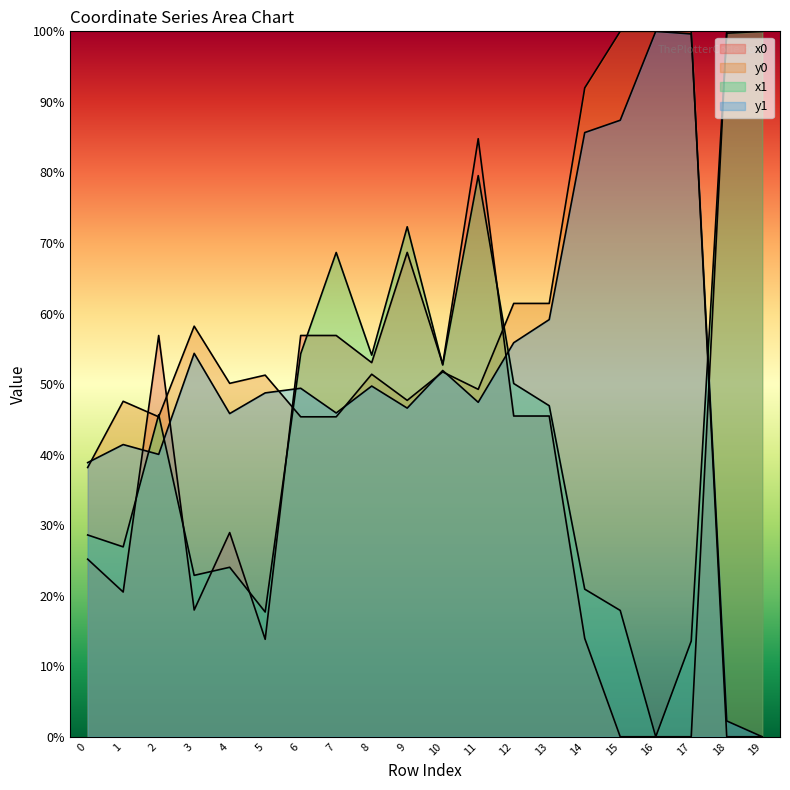

Reading left to right, list all the values displayed in this chart.

x0: 25.2	20.5	56.9	18.0	28.9	13.8	56.9	56.9	53.0	68.7	52.8	84.8	45.5	45.5	13.9	0.0	0.0	0.0	100.0	100.0
y0: 38.2	47.6	45.4	58.2	50.1	51.3	45.4	45.4	51.4	47.7	51.7	49.3	61.4	61.4	92.0	100.0	100.0	100.0	0.0	0.0
x1: 28.6	26.9	45.7	22.9	24.0	17.7	54.3	68.7	54.1	72.3	52.7	79.5	50.1	46.9	20.9	17.9	0.0	13.6	99.7	100.0
y1: 38.9	41.4	40.0	54.4	45.8	48.7	49.4	45.9	49.7	46.6	51.9	47.4	55.9	59.1	85.6	87.4	100.0	99.6	2.2	0.0